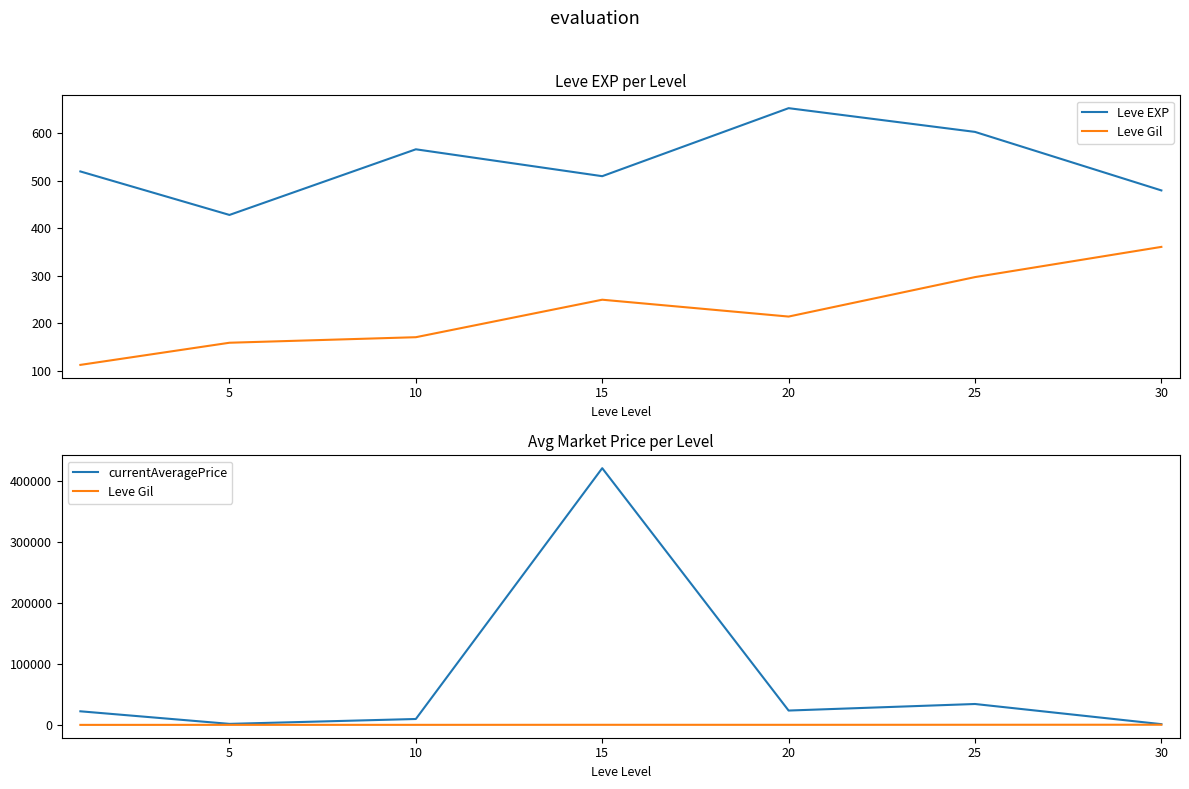

At which category does the chart reach its peak across all series?

15